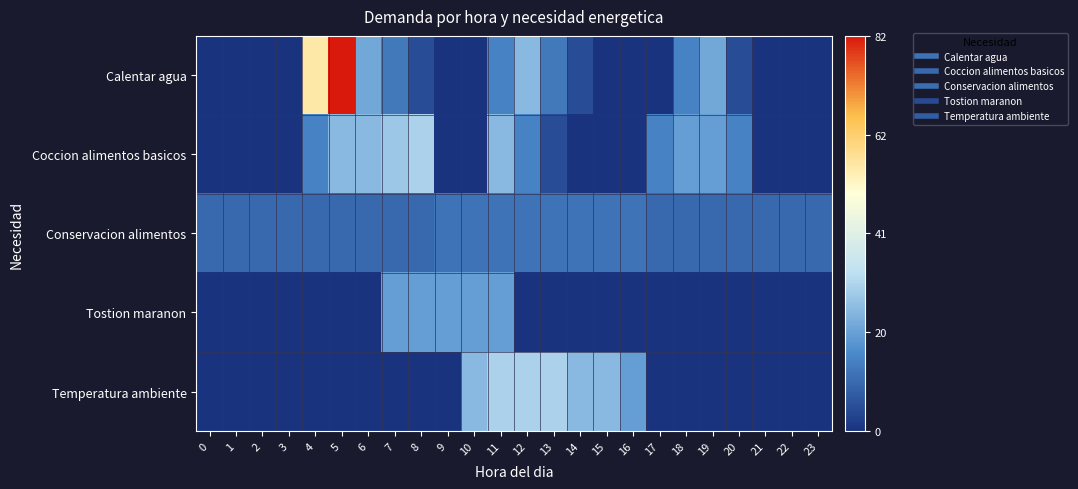

Reading left to right, list all the values displayed in this chart.

Calentar agua: 0=0	1=0	2=0	3=0	4=55	5=82	6=22	7=13	8=5	9=0	10=0	11=15	12=25	13=13	14=5	15=0	16=0	17=0	18=15	19=22	20=5	21=0	22=0	23=0
Coccion alimentos basicos: 0=0	1=0	2=0	3=0	4=15	5=25	6=25	7=28	8=30	9=0	10=0	11=25	12=15	13=5	14=0	15=0	16=0	17=15	18=20	19=20	20=15	21=0	22=0	23=0
Conservacion alimentos: 0=10	1=10	2=10	3=10	4=10	5=10	6=10	7=10	8=10	9=12	10=12	11=12	12=12	13=12	14=12	15=12	16=12	17=10	18=10	19=10	20=10	21=10	22=10	23=10
Tostion maranon: 0=0	1=0	2=0	3=0	4=0	5=0	6=0	7=20	8=20	9=20	10=20	11=20	12=0	13=0	14=0	15=0	16=0	17=0	18=0	19=0	20=0	21=0	22=0	23=0
Temperatura ambiente: 0=0	1=0	2=0	3=0	4=0	5=0	6=0	7=0	8=0	9=0	10=25	11=30	12=30	13=30	14=25	15=25	16=20	17=0	18=0	19=0	20=0	21=0	22=0	23=0